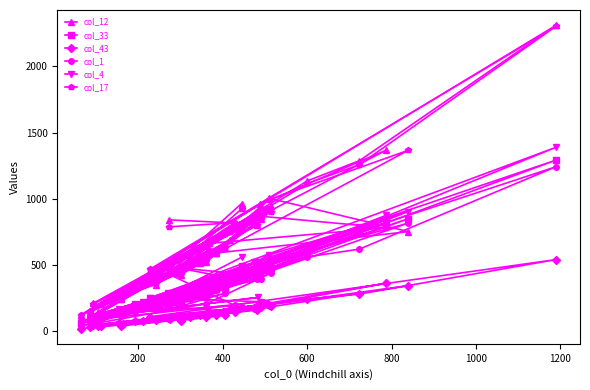

What is the greatest value displayed?

2311